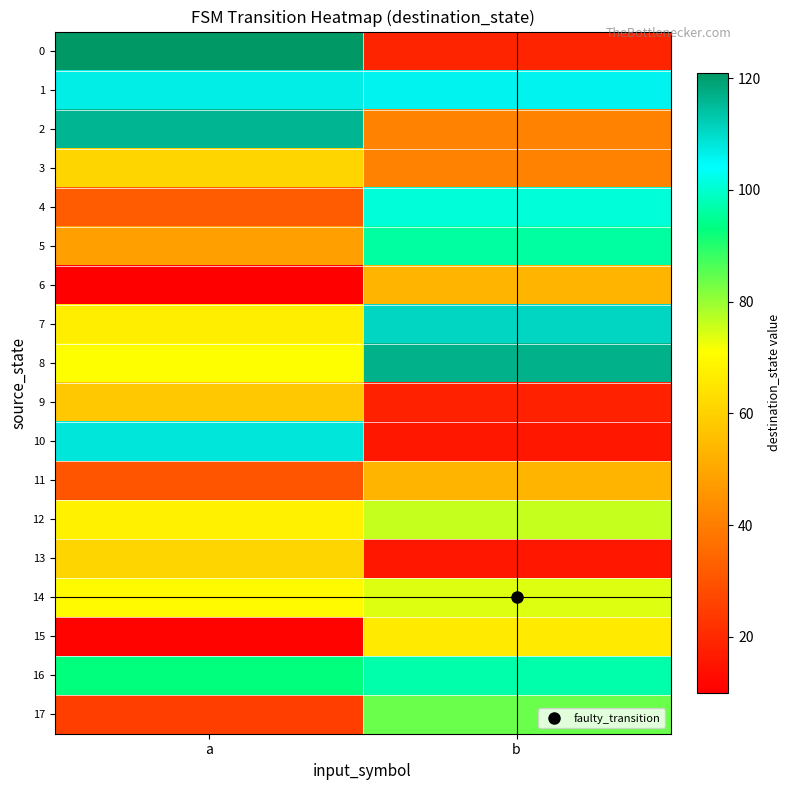

Count the number of categories in the chart.

2